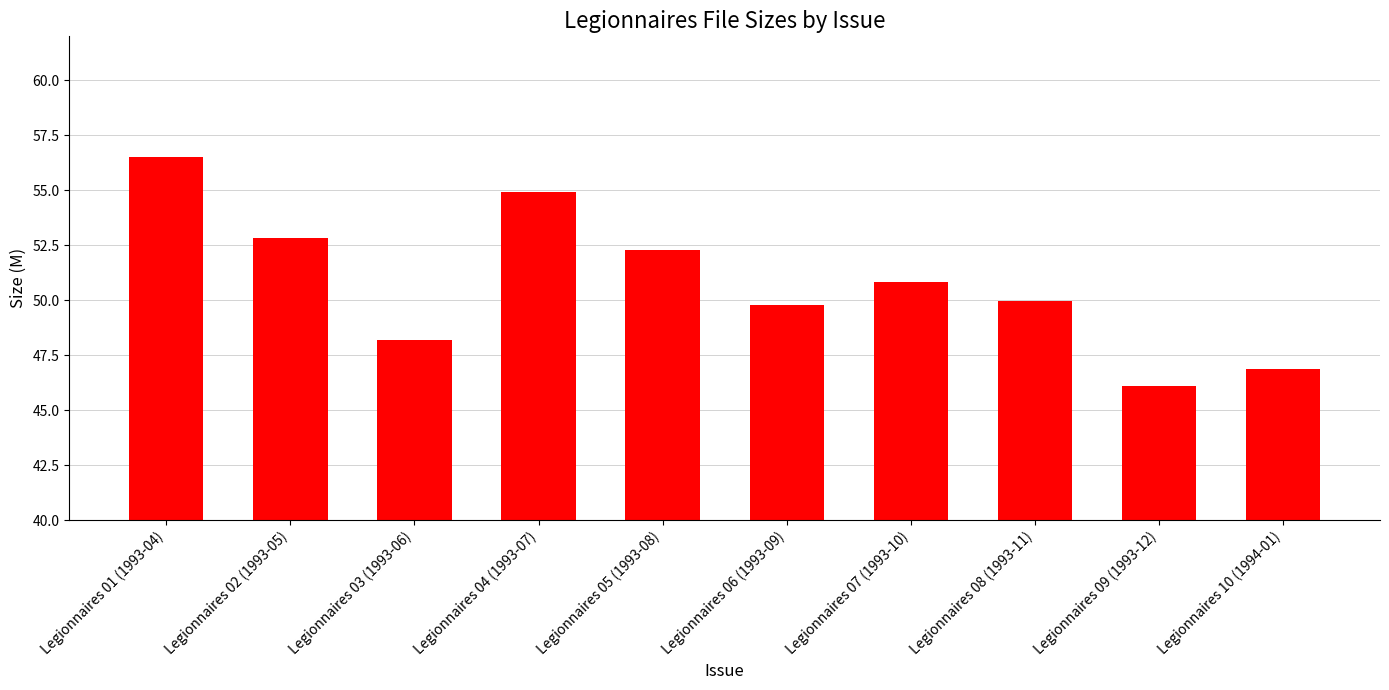

What is the value of the 3rd bar from the left?

48.2